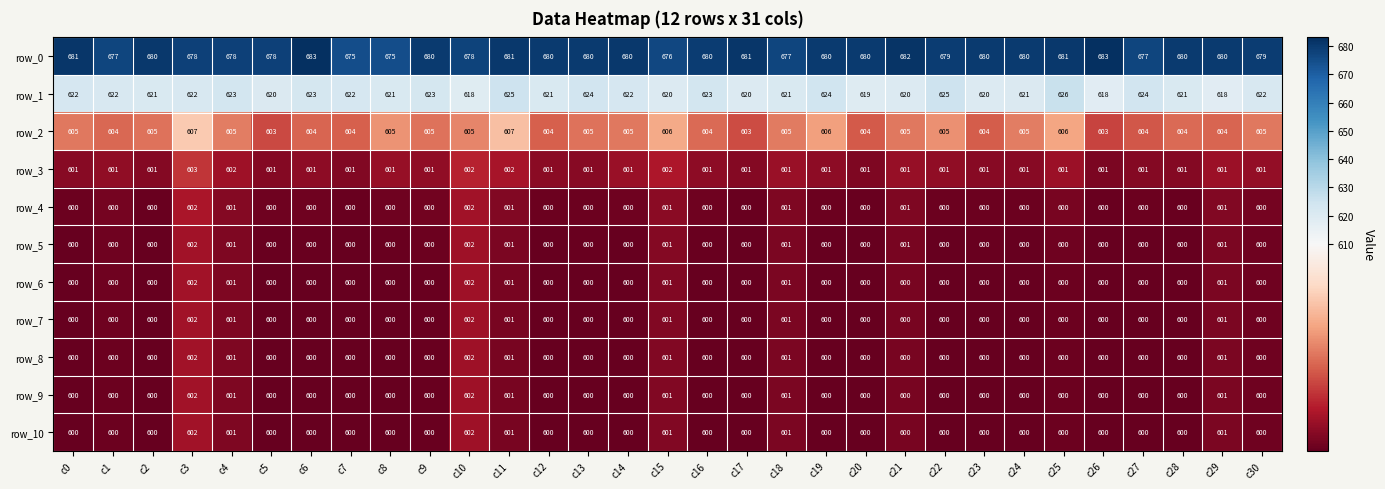

How many distinct data groups are displayed?

11